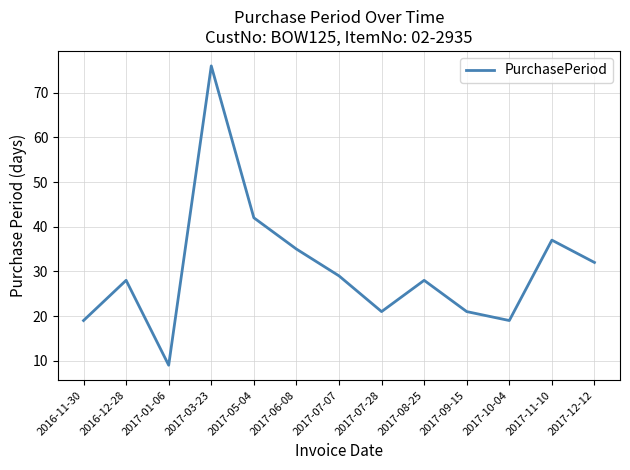

The chart shows a value of 13 at 2016-11-30. True or false?

False